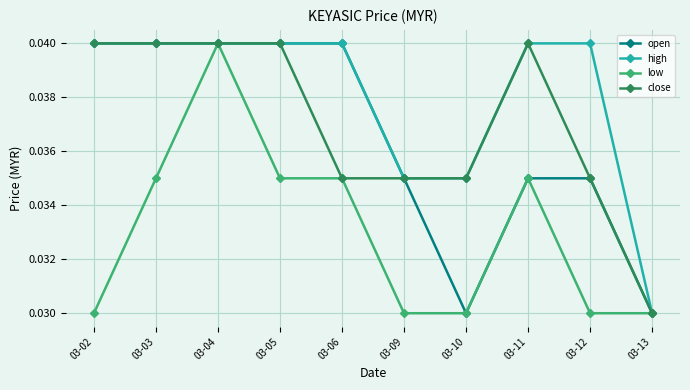

Which series changed the most between 03-12 and 03-13?

high